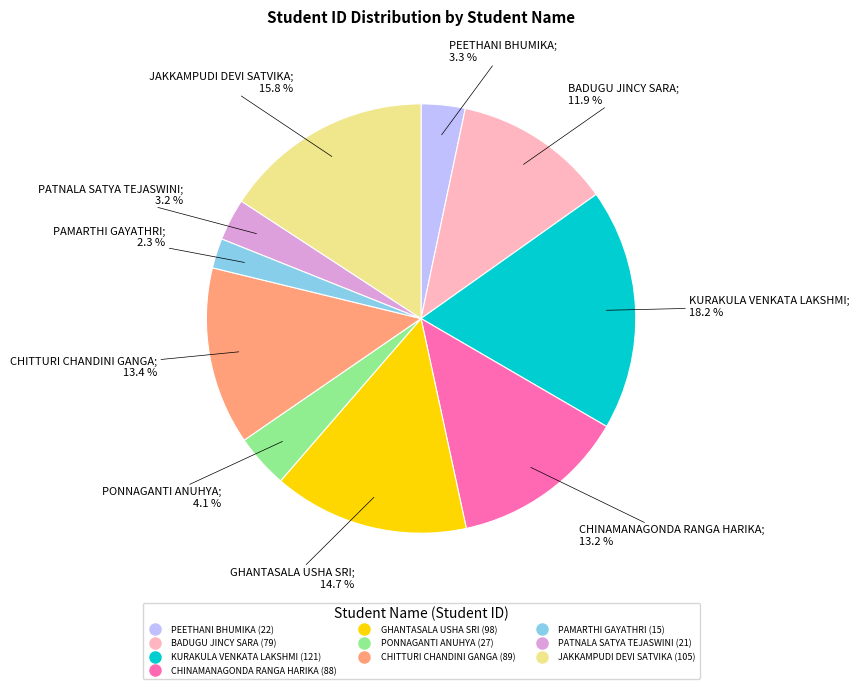

To the nearest percent, what portion does PEETHANI BHUMIKA represent?

3%